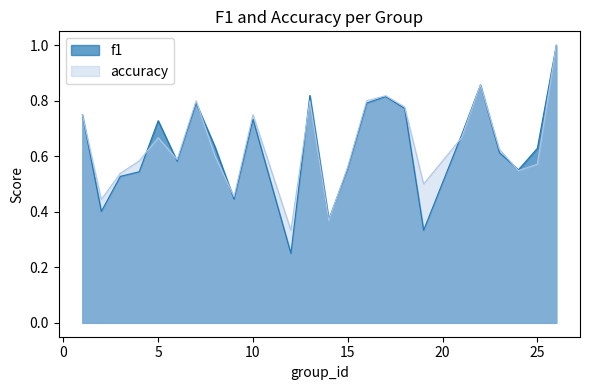

Rank the categories by f1 value from highest to lowest.

26, 22, 13, 17, 7, 16, 18, 1, 10, 5, 21, 8, 25, 23, 6, 15, 24, 4, 3, 9, 2, 14, 19, 12